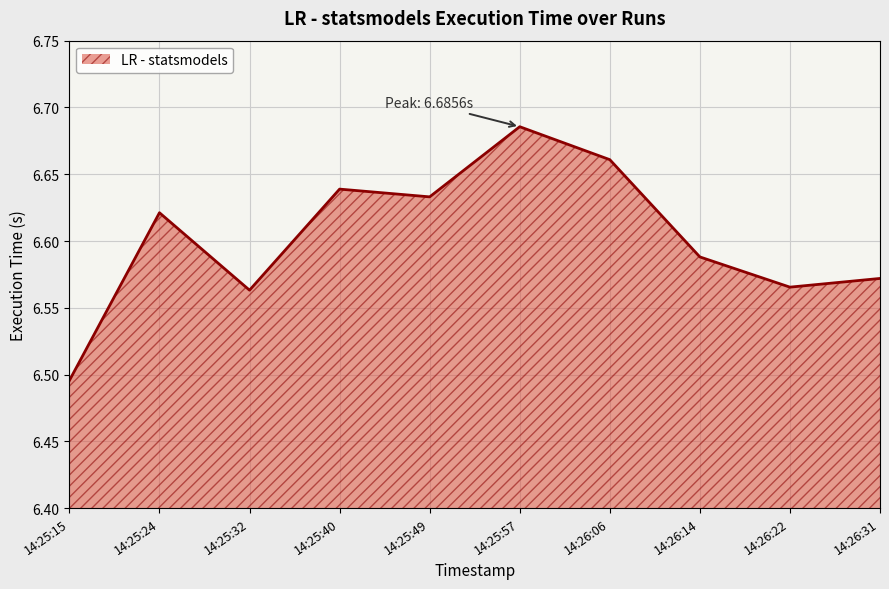

At which label is the value closest to 6?

14:25:15